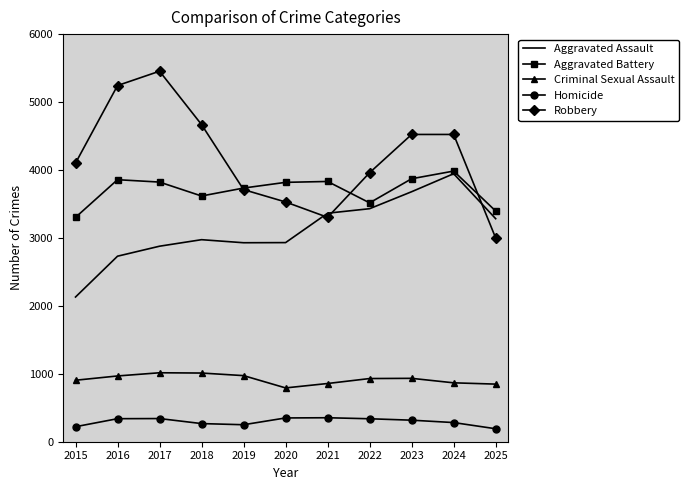

Between 2017 and 2021, which series saw the biggest shift?

Robbery